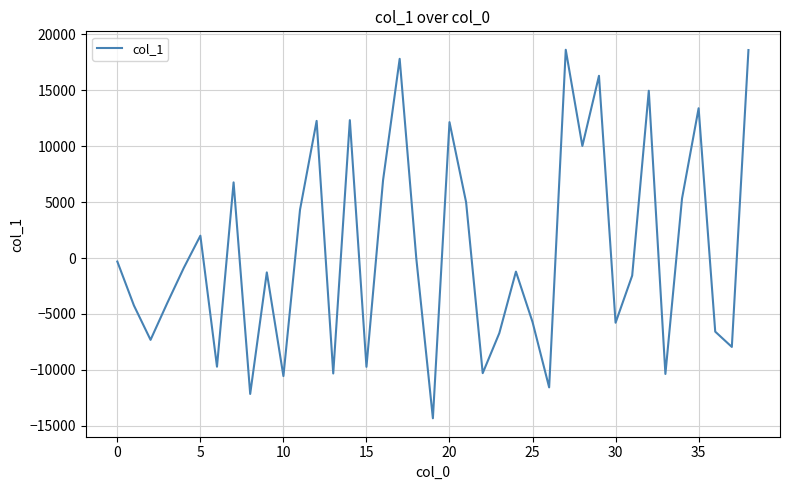

How many lines are shown in the chart?

1